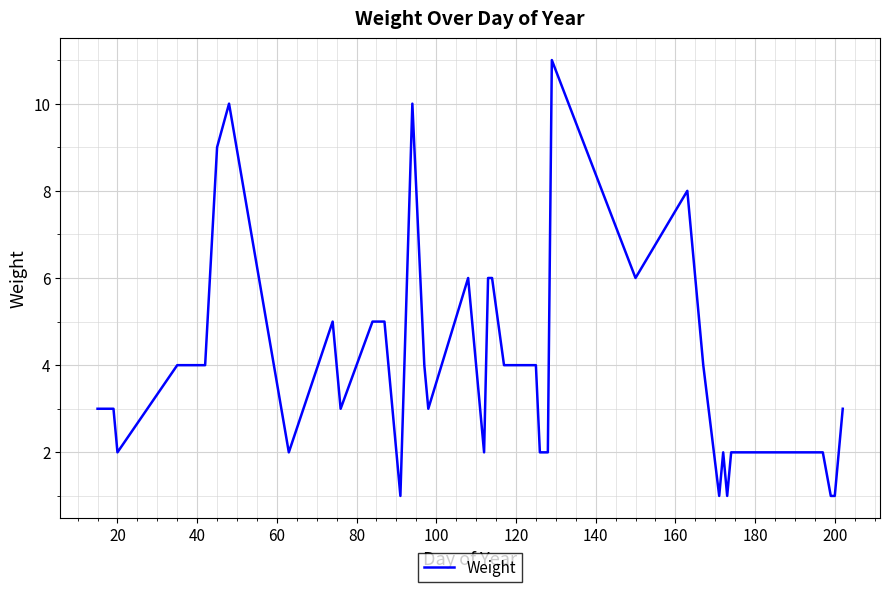

What is the maximum value shown in the chart?

11